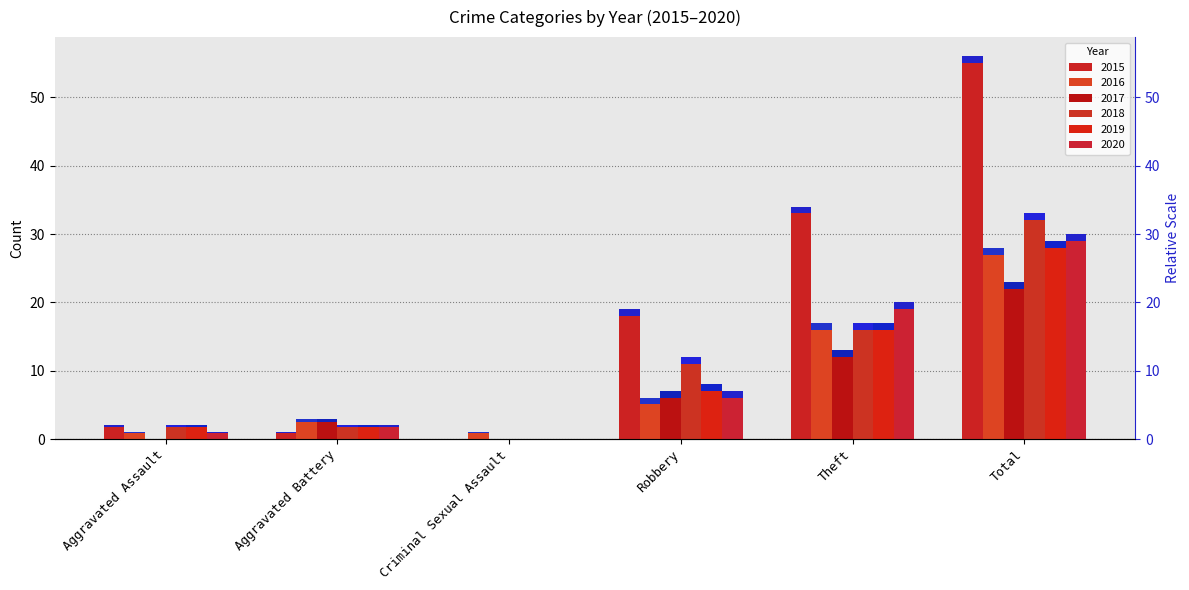

What is the difference between the second highest and second lowest values in the 2019 series?

15